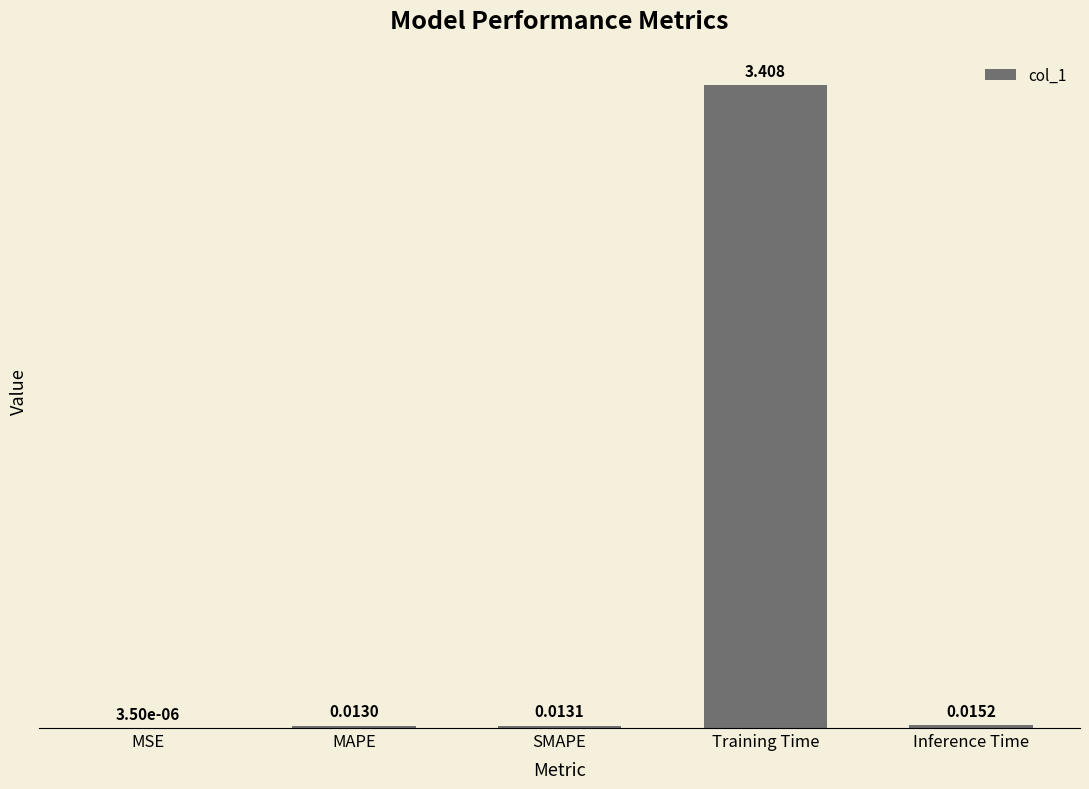

Where is the data nearest to the value 1?

Inference Time